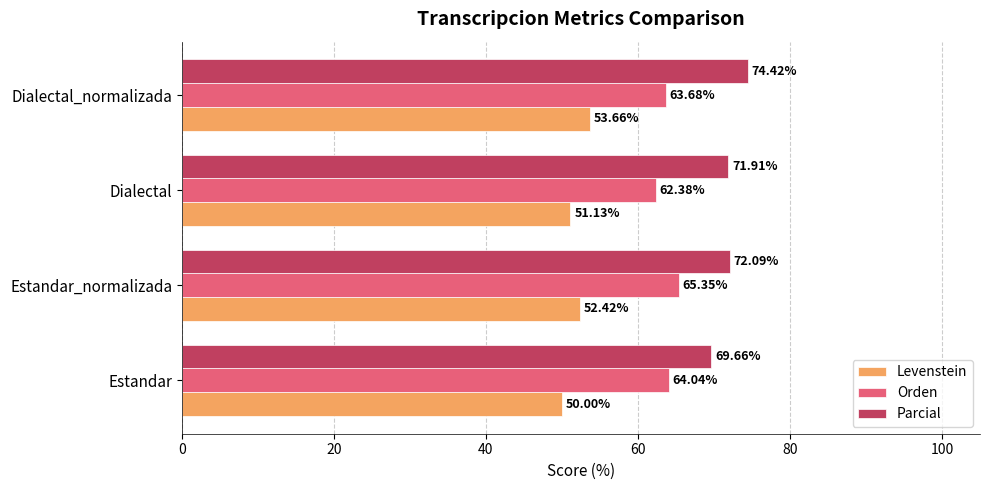

Which series has the largest total across all categories?

Parcial